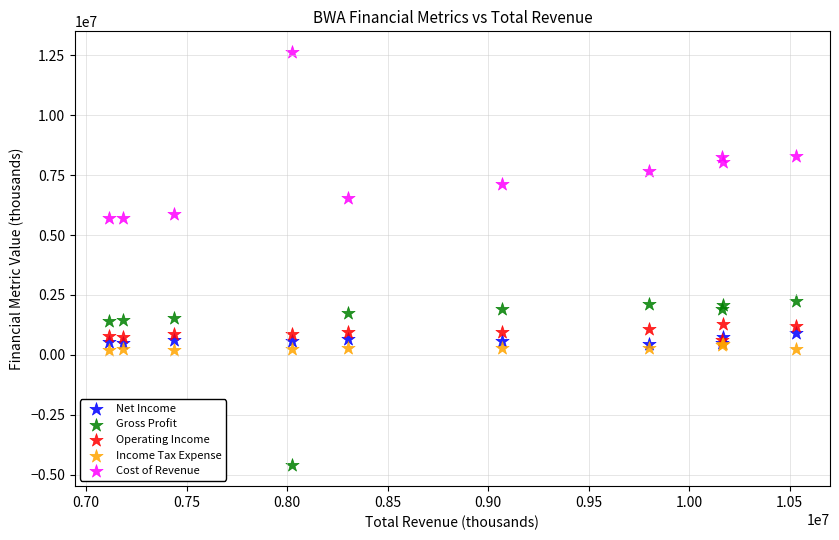

Which series reaches the minimum Y coordinate?

Gross Profit